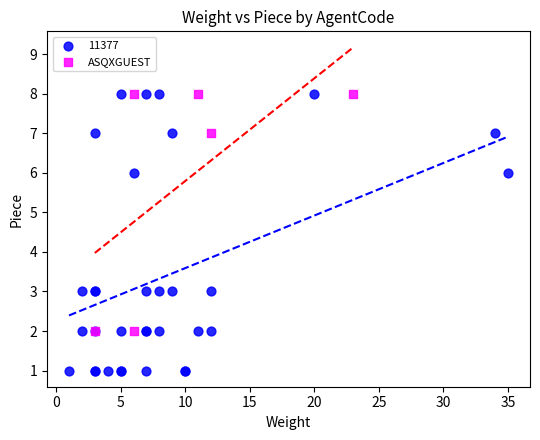

Which series has the largest Y range (max minus min)?

11377